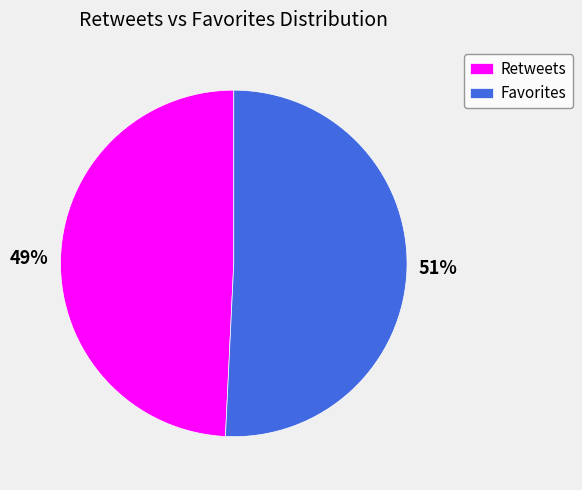

Is it true that Favorites is 43% of the pie?

False